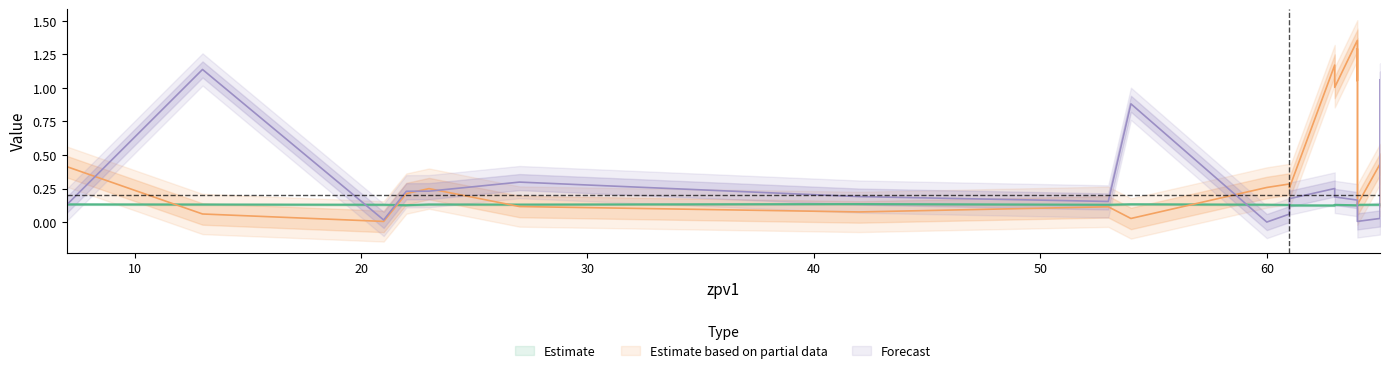

At how many categories does at least one series exceed 0?

20